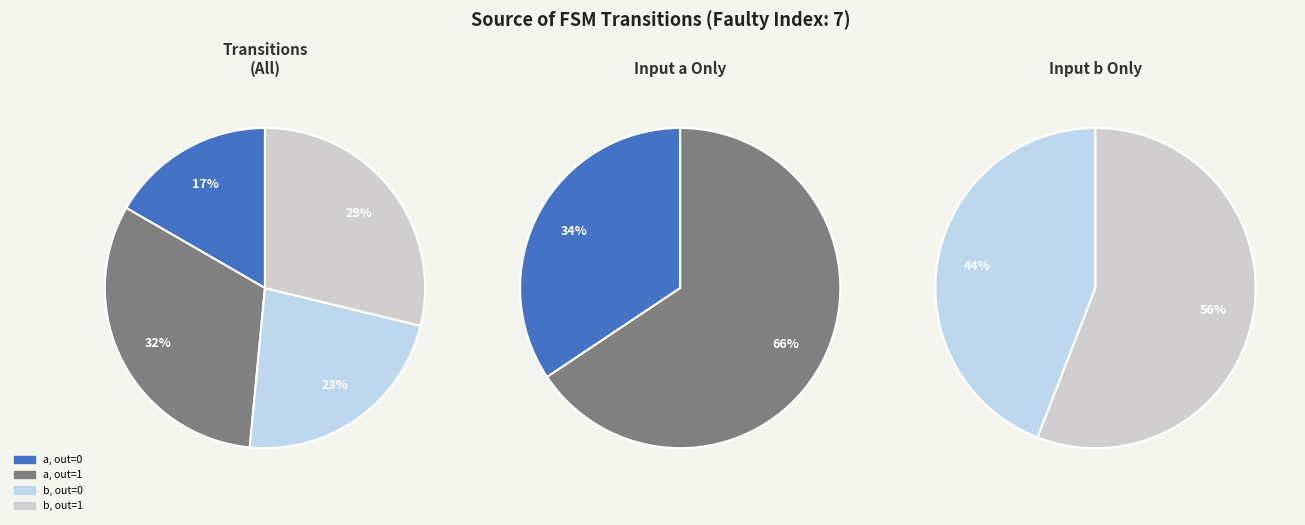

What is the total percentage of input_a, output_1 and input_b, output_0?

54.5%